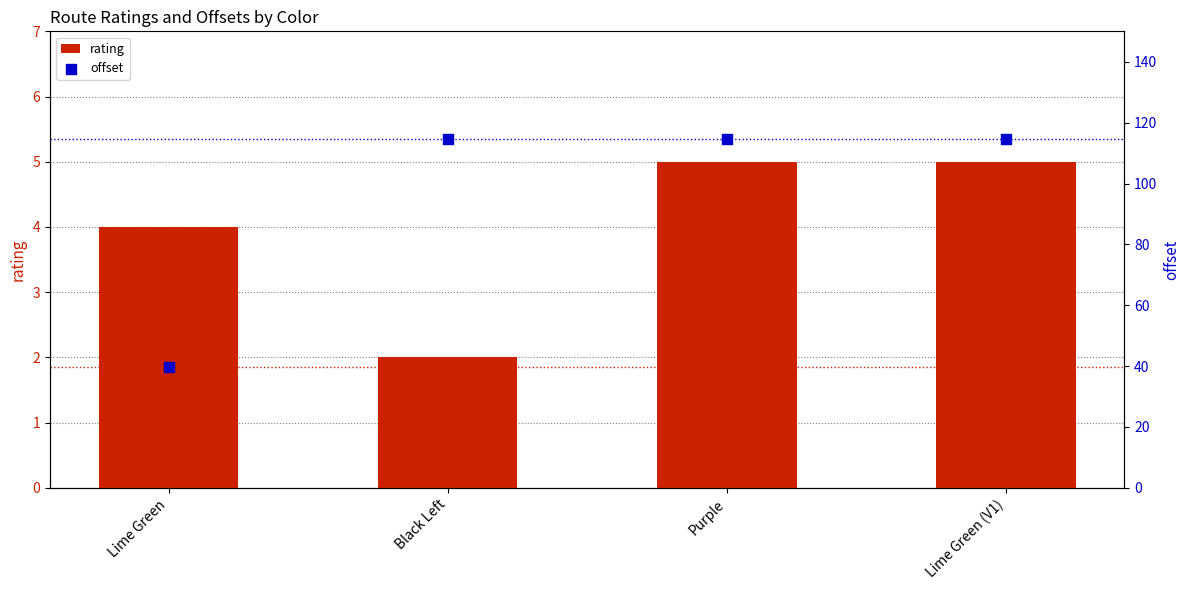

Which series contains the highest Y value?

offset